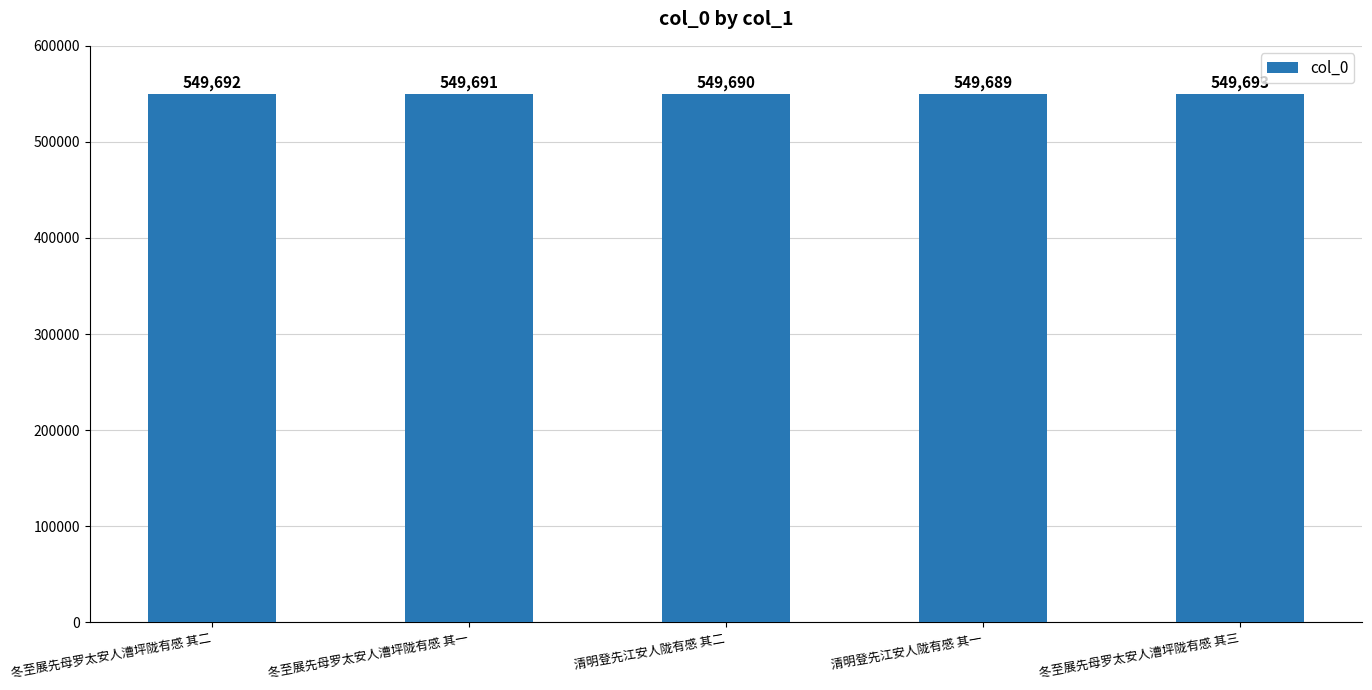

What position from the right is 冬至展先母罗太安人漕坪陇有感 其一?

4